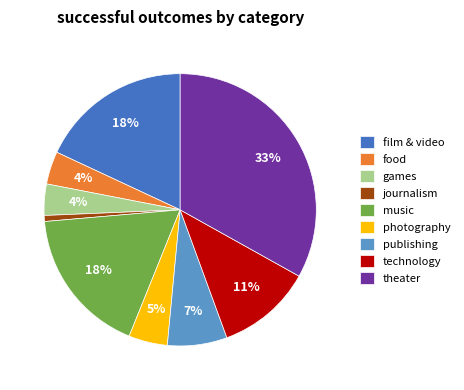

To the nearest percent, what portion does publishing represent?

7%